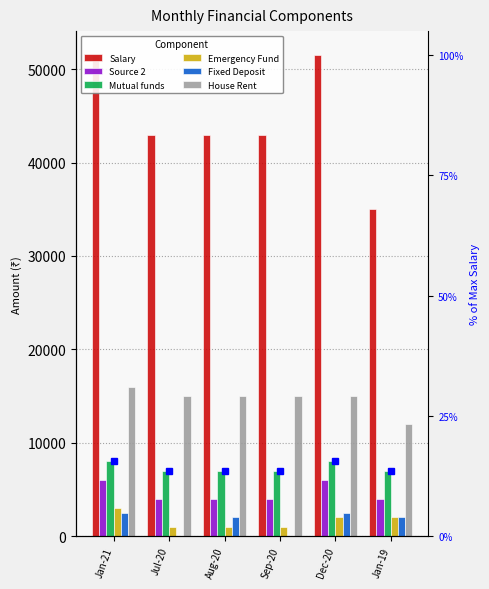

Between Aug-20 and Sep-20, which is larger?

Aug-20